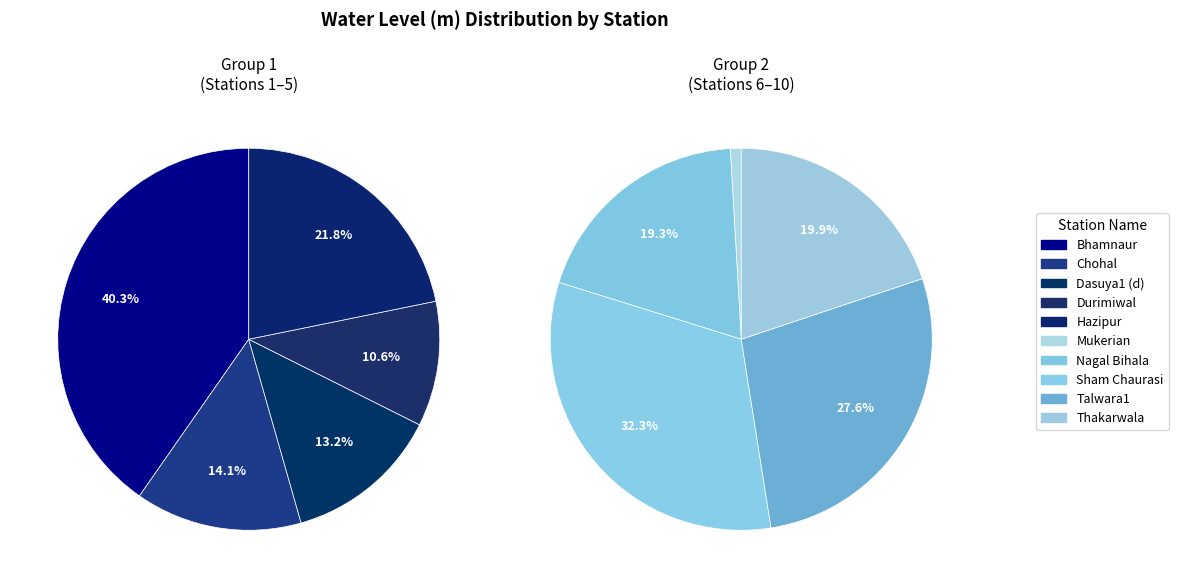

How many slices are in this pie chart?

10